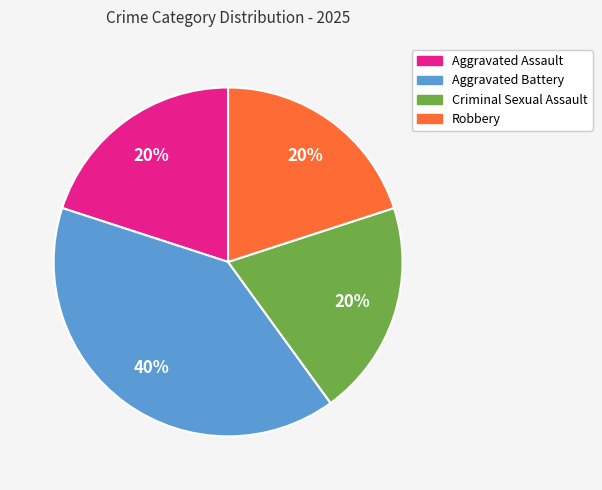

To the nearest percent, what is the difference between the Aggravated Assault and Aggravated Battery slice percentages?

20%